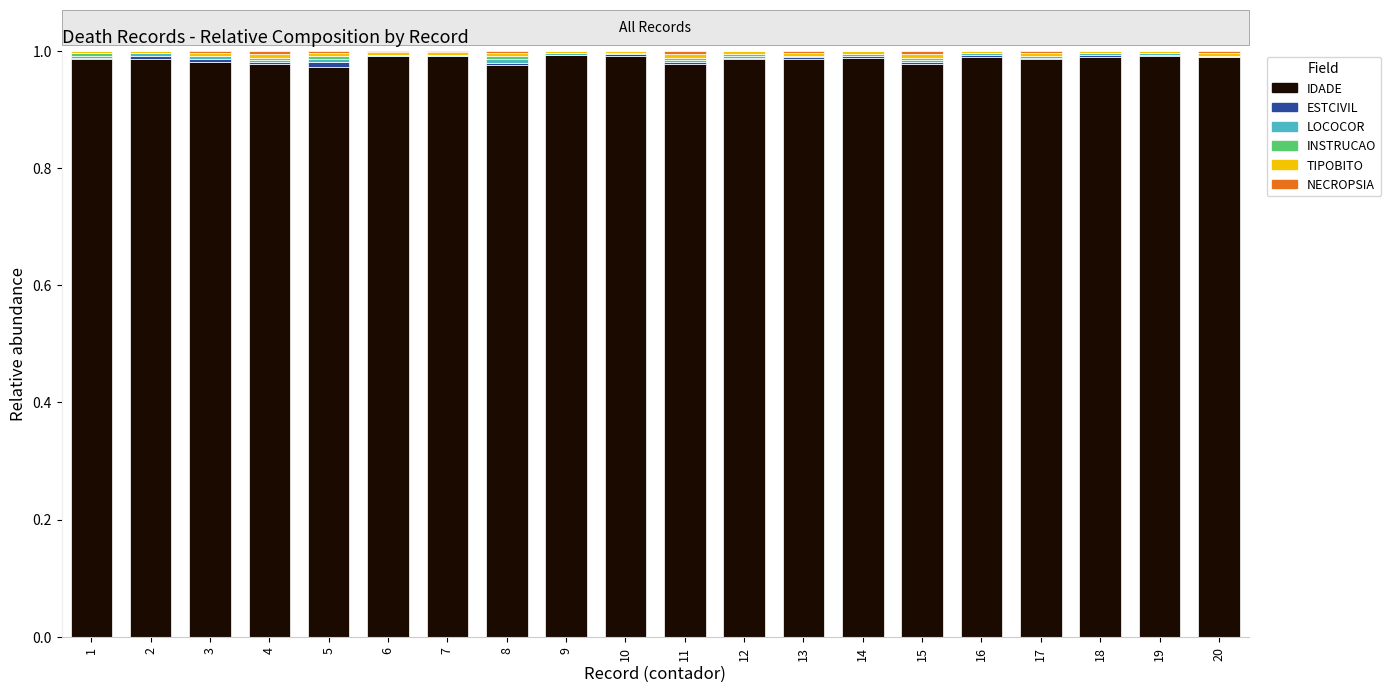

Is it true that INSTRUCAO equals 0.0 at 9?

True